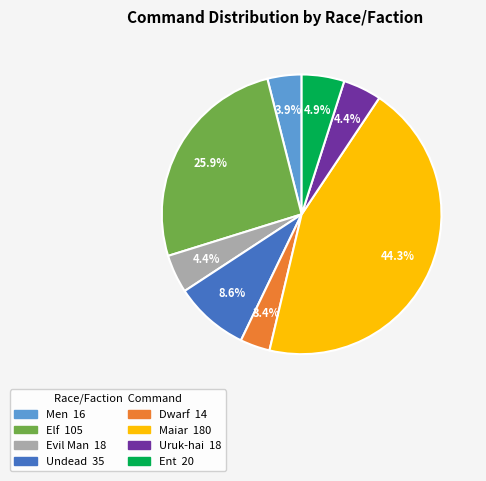

To the nearest percent, what is the difference between the Undead and Evil Man slice percentages?

4%